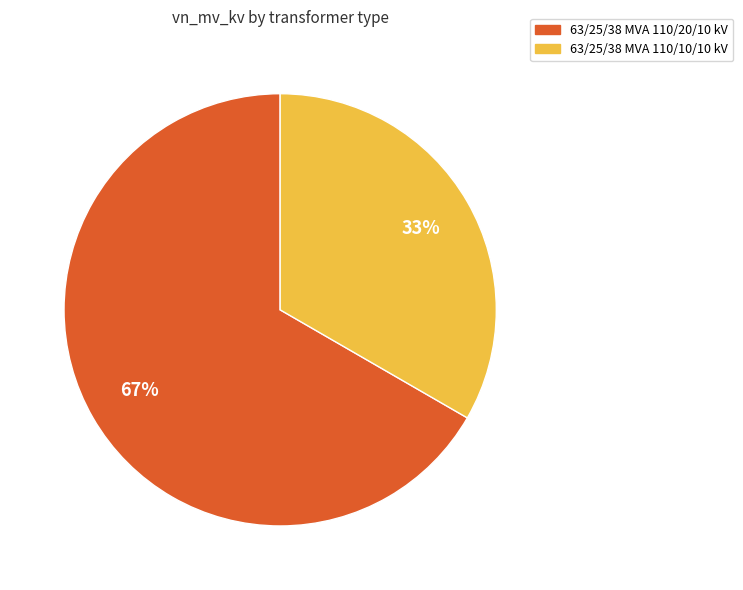

What is the ratio of the value at 63/25/38 MVA 110/10/10 kV to the value at 63/25/38 MVA 110/20/10 kV?

0.5